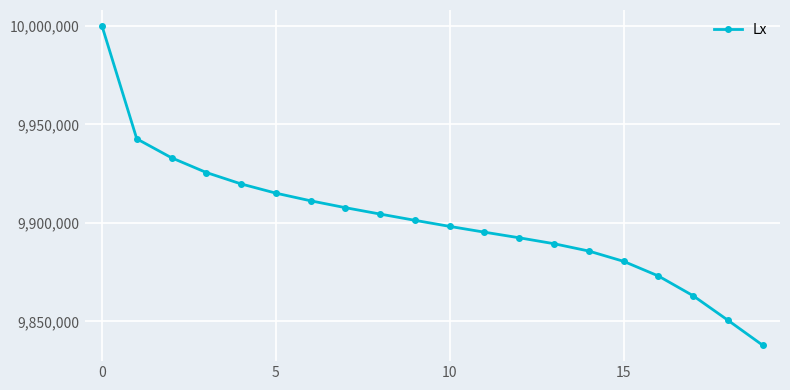

Does the chart have visible grid lines?

Yes